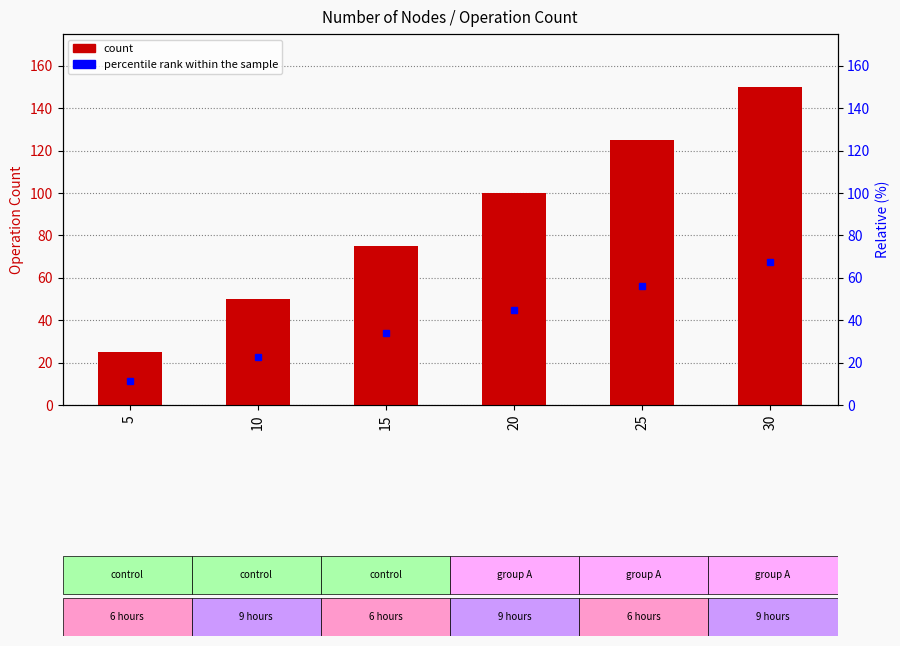

What is the smallest value displayed?

25